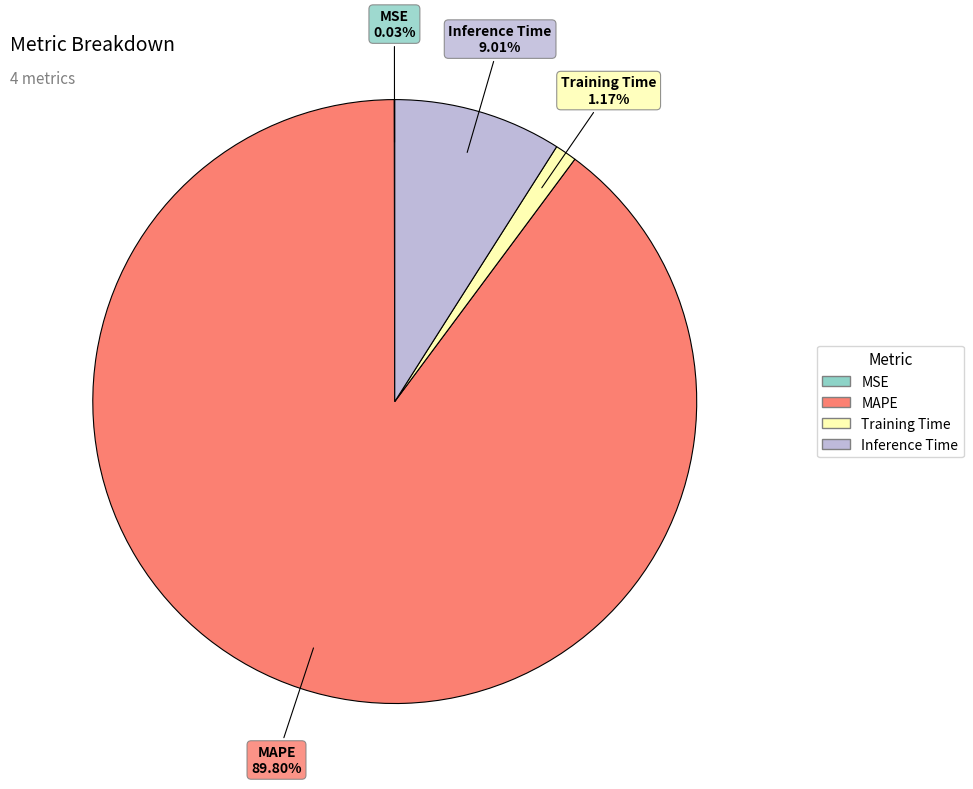

Which category accounts for the majority?

MAPE